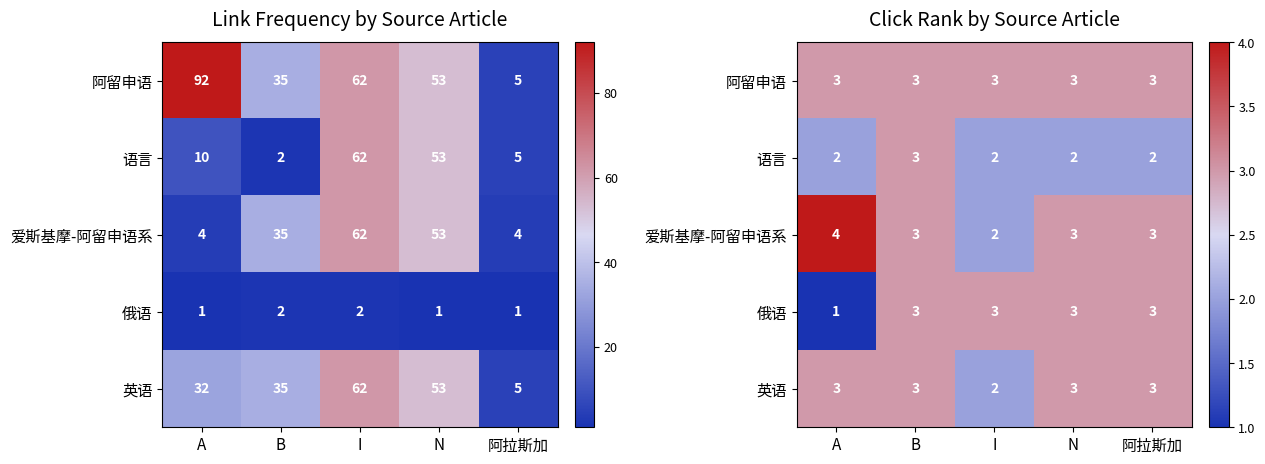

What is the approximate value of 英语 at N?

3